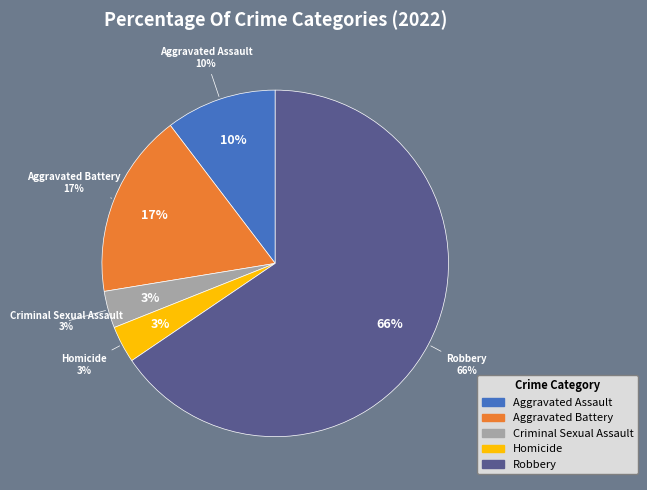

Count the number of slices in the pie.

5